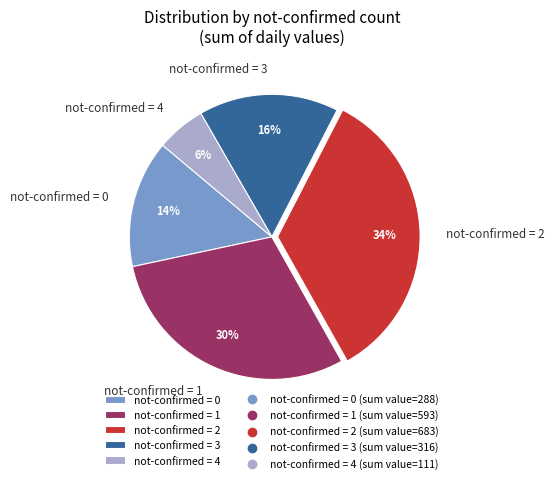

Rank the categories by value from highest to lowest.

not-confirmed = 2, not-confirmed = 1, not-confirmed = 3, not-confirmed = 0, not-confirmed = 4